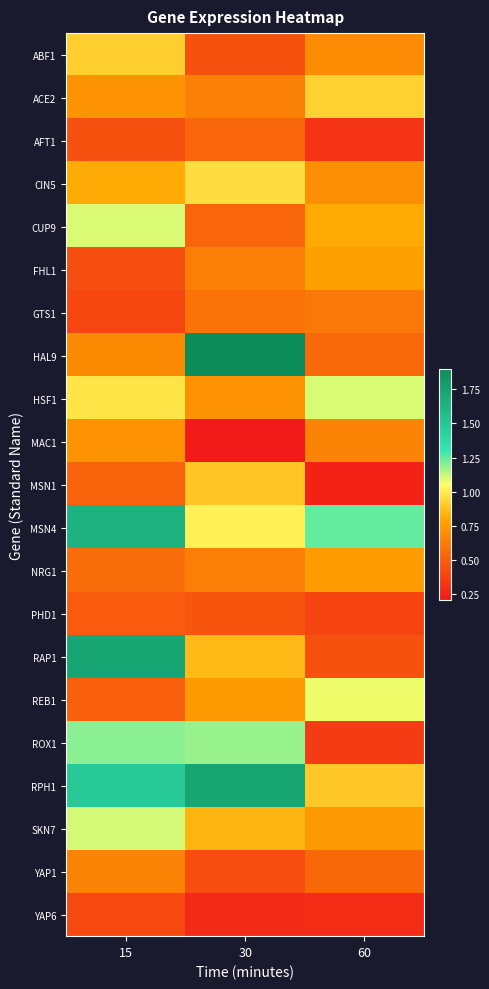

Reading left to right, transcribe all the data shown in this chart.

ABF1: 15=0.9	30=0.4	60=0.7
ACE2: 15=0.7	30=0.6	60=0.9
AFT1: 15=0.4	30=0.5	60=0.3
CIN5: 15=0.8	30=1.0	60=0.7
CUP9: 15=1.1	30=0.5	60=0.8
FHL1: 15=0.4	30=0.6	60=0.8
GTS1: 15=0.4	30=0.6	60=0.6
HAL9: 15=0.7	30=1.9	60=0.5
HSF1: 15=1.0	30=0.7	60=1.1
MAC1: 15=0.7	30=0.2	60=0.7
MSN1: 15=0.5	30=0.9	60=0.2
MSN4: 15=1.6	30=1.0	60=1.2
NRG1: 15=0.6	30=0.6	60=0.8
PHD1: 15=0.5	30=0.5	60=0.4
RAP1: 15=1.7	30=0.9	60=0.4
REB1: 15=0.5	30=0.8	60=1.1
ROX1: 15=1.2	30=1.2	60=0.4
RPH1: 15=1.5	30=1.7	60=0.9
SKN7: 15=1.1	30=0.8	60=0.7
YAP1: 15=0.7	30=0.4	60=0.5
YAP6: 15=0.4	30=0.3	60=0.3